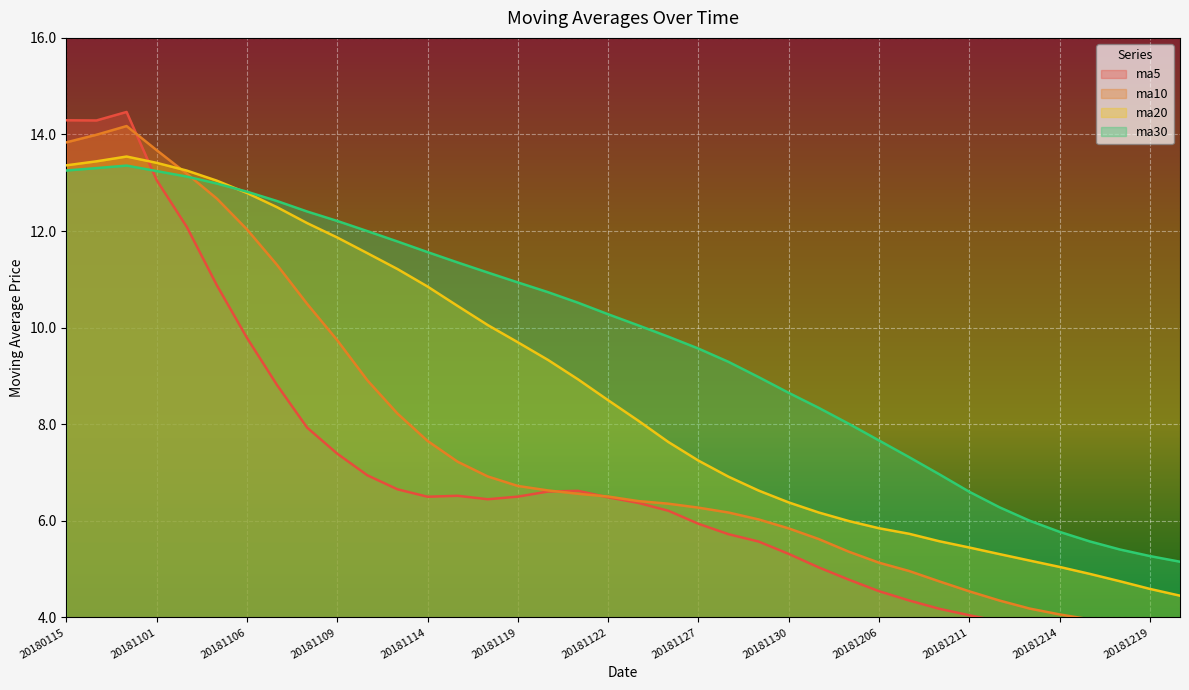

True or false: ma30 has more than 0 interior local peaks.

True